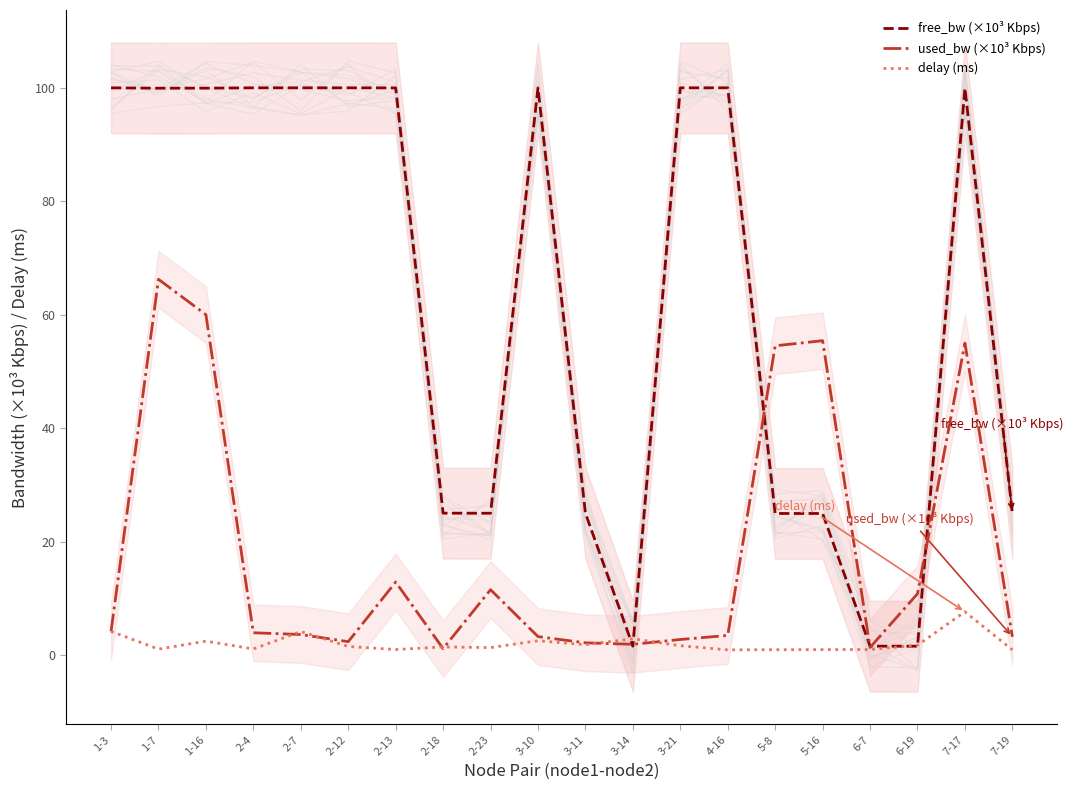

Where is the first local maximum for delay (ms)?

1-16